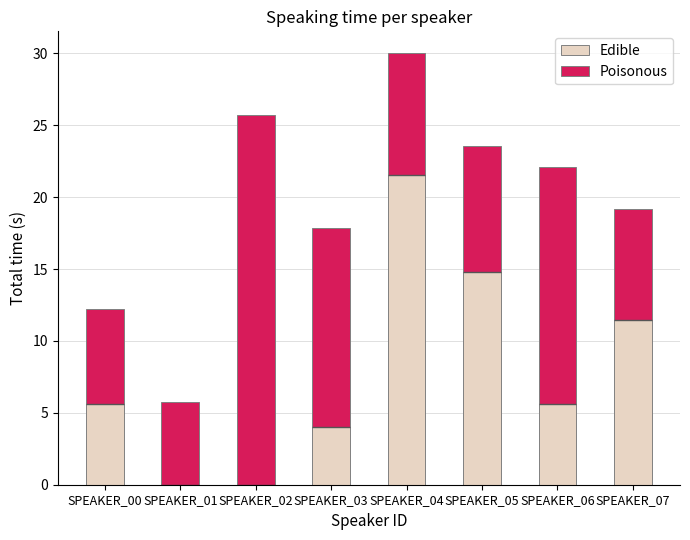

How many values in the Poisonous series exceed 8?

5